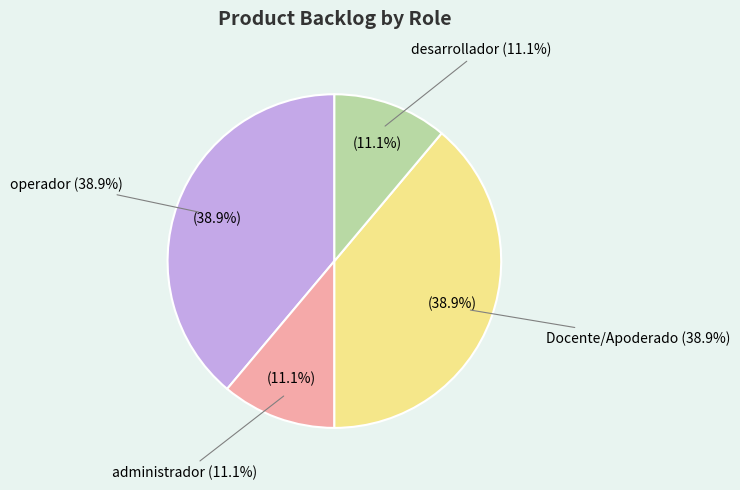

Does administrador represent more than half of the total?

No